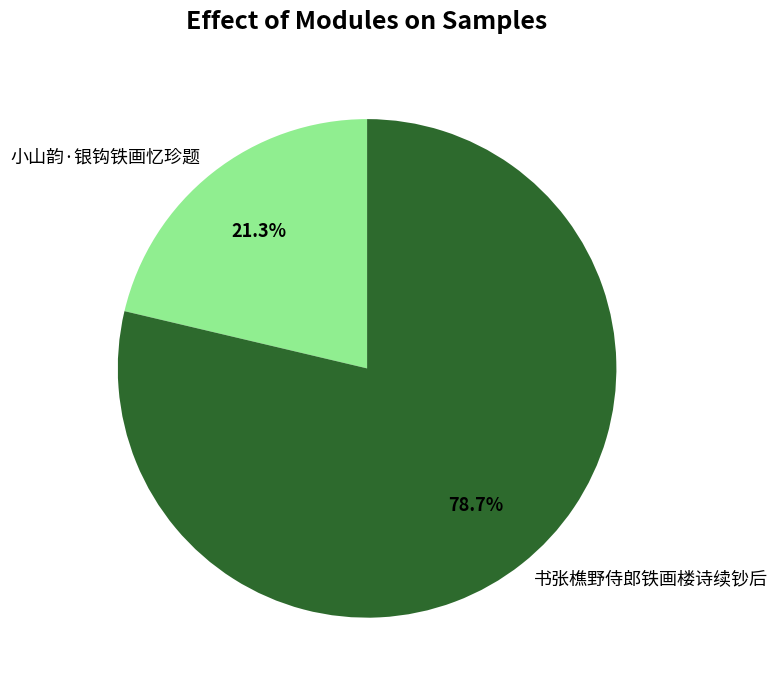

Is it true that 书张樵野侍郎铁画楼诗续钞后 is 86% of the pie?

False